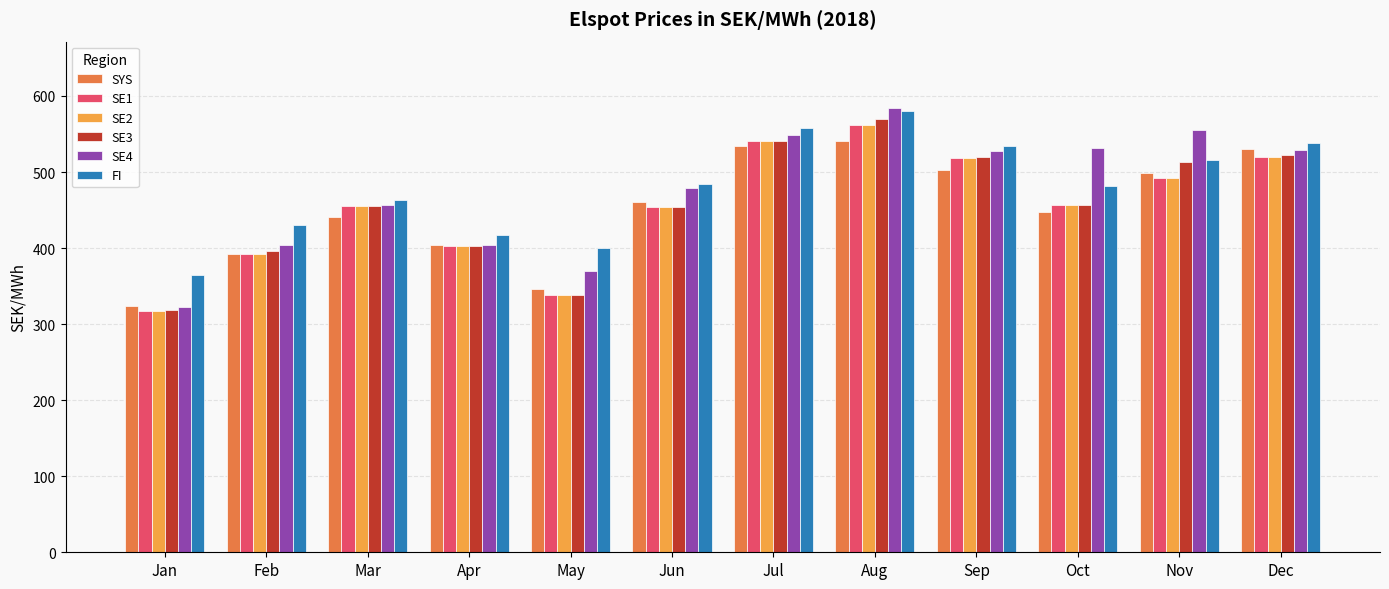

Which series changed the most between May and Nov?

SE4